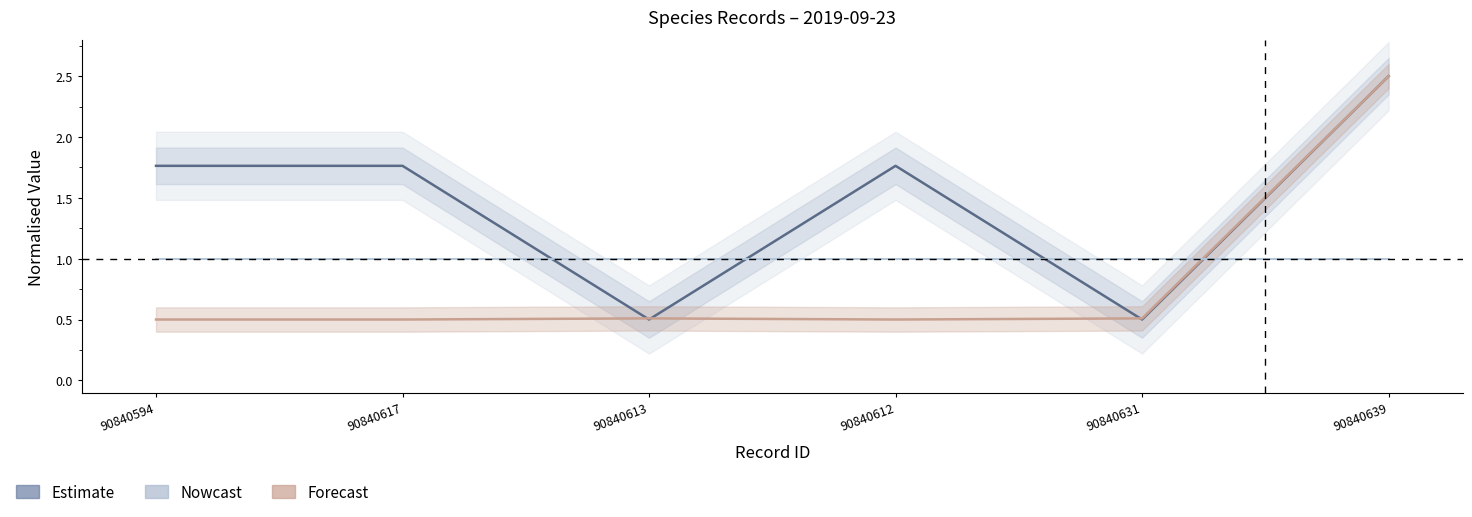

What is the sum of all TaxonId values?

5.0